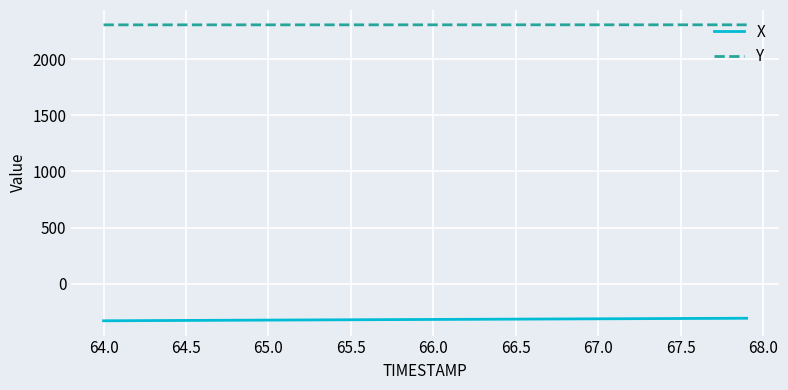

Which series has the largest total across all categories?

Y